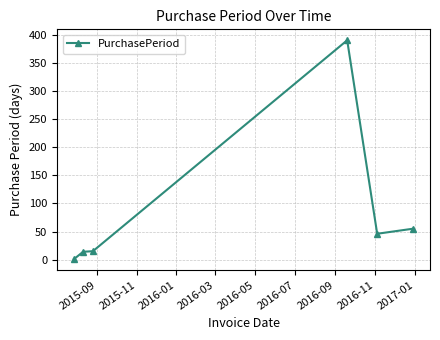

What is the difference between the maximum and minimum values?

389